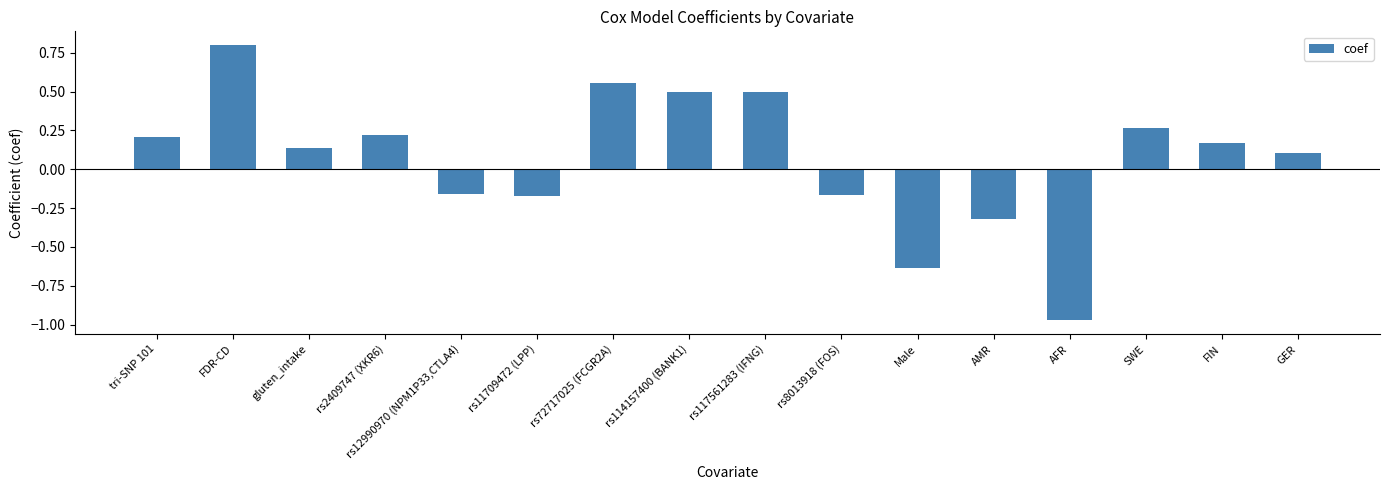

How many data points does each series have?

16